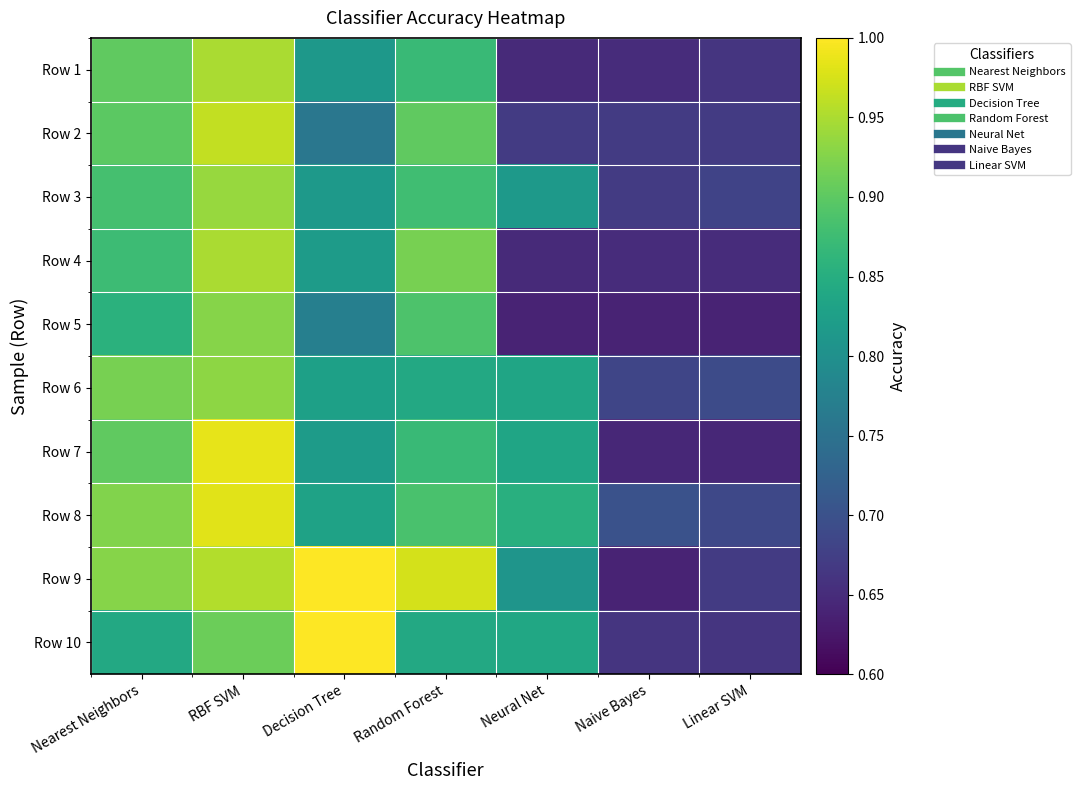

How many series are shown in this chart?

10